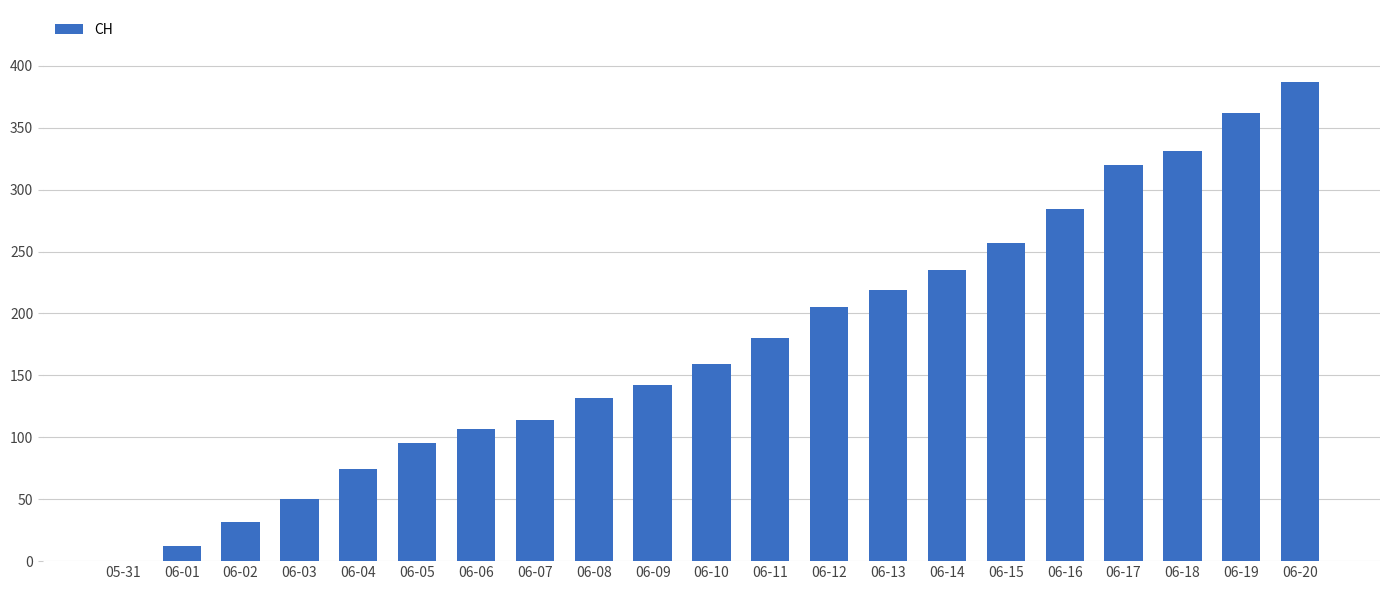

What is the change in value from 06-06 to 06-14?

+128